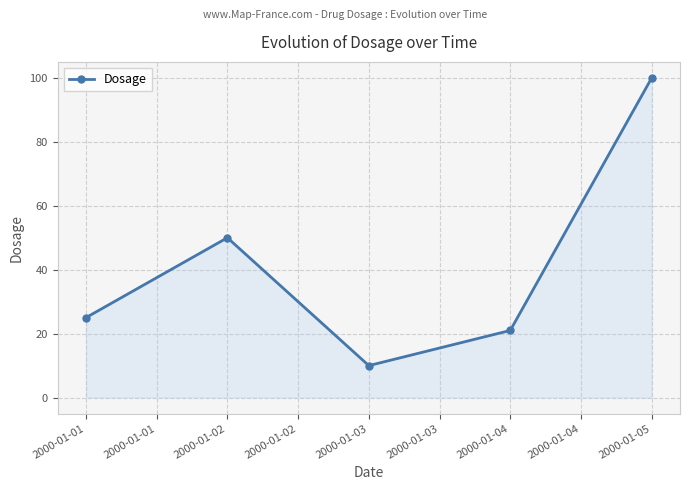

List the labels in order of value, largest first.

2000-01-05, 2000-01-02, 2000-01-01, 2000-01-04, 2000-01-03